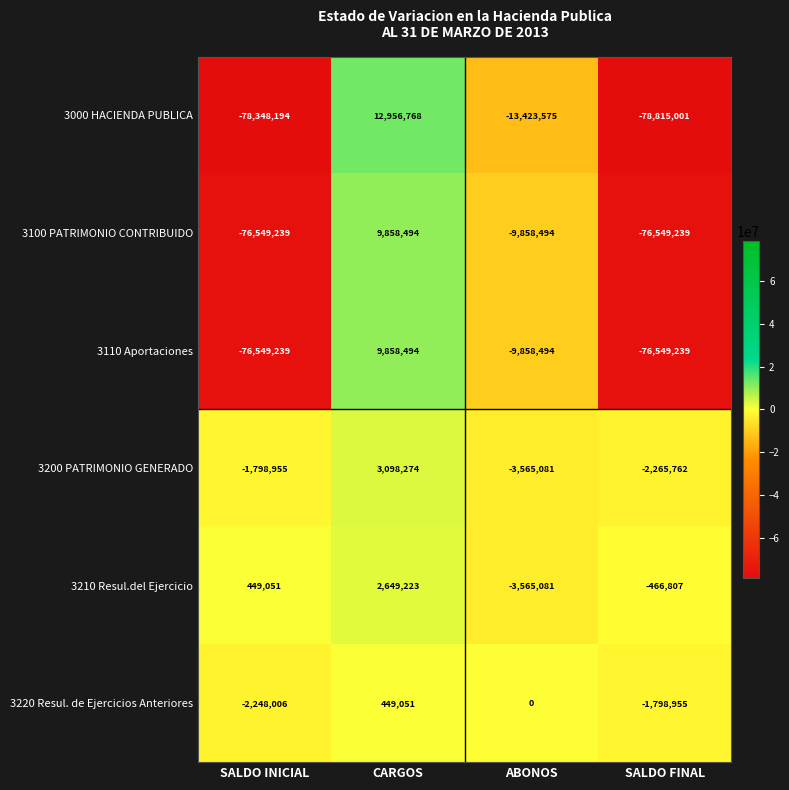

The 3000 HACIENDA PUBLICA series shows -13423575 at ABONOS. True or false?

True